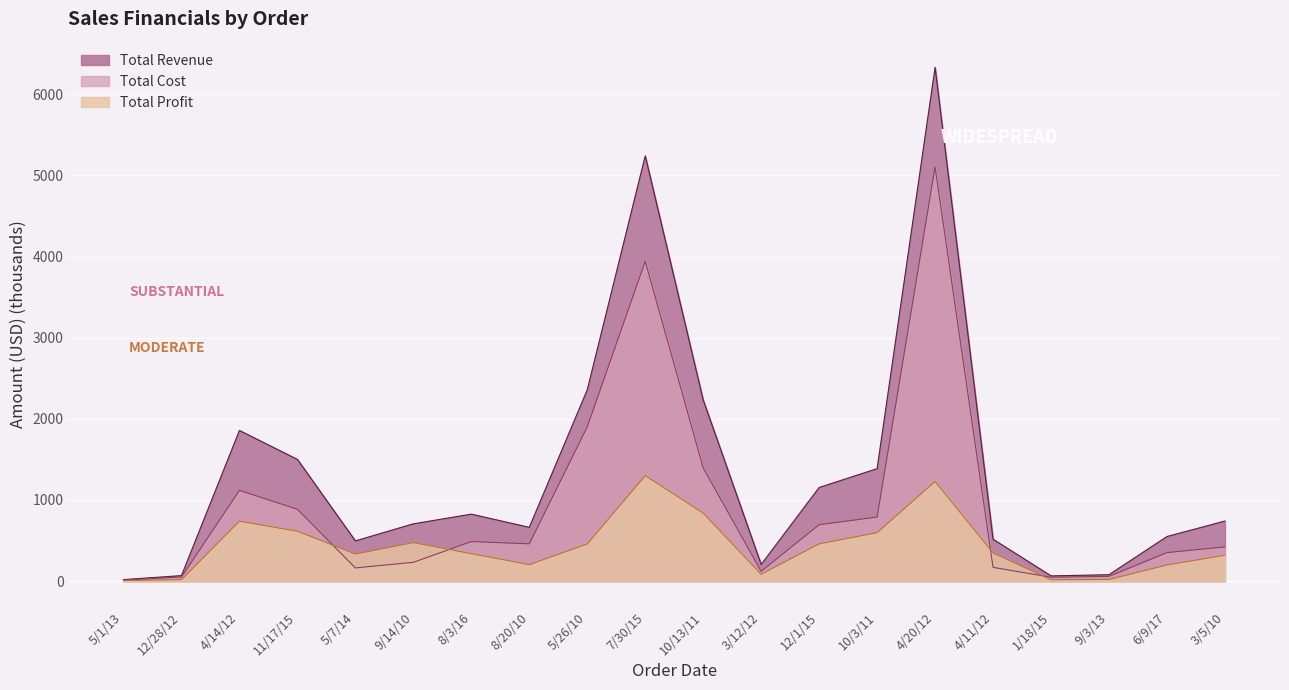

Which series changed the most between 7/30/15 and 9/3/13?

Total Revenue